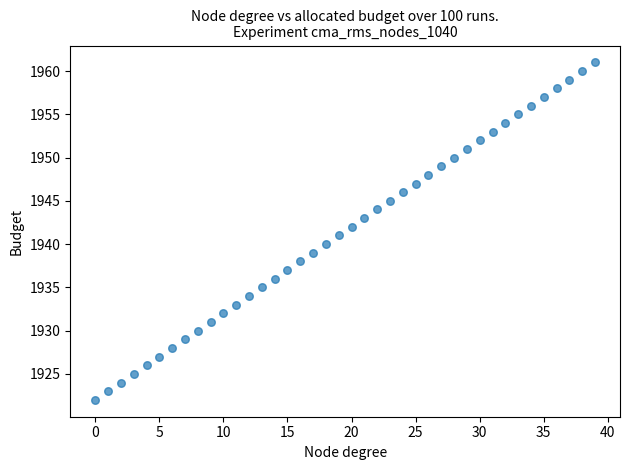

What is the range of Y values (max minus min)?

39